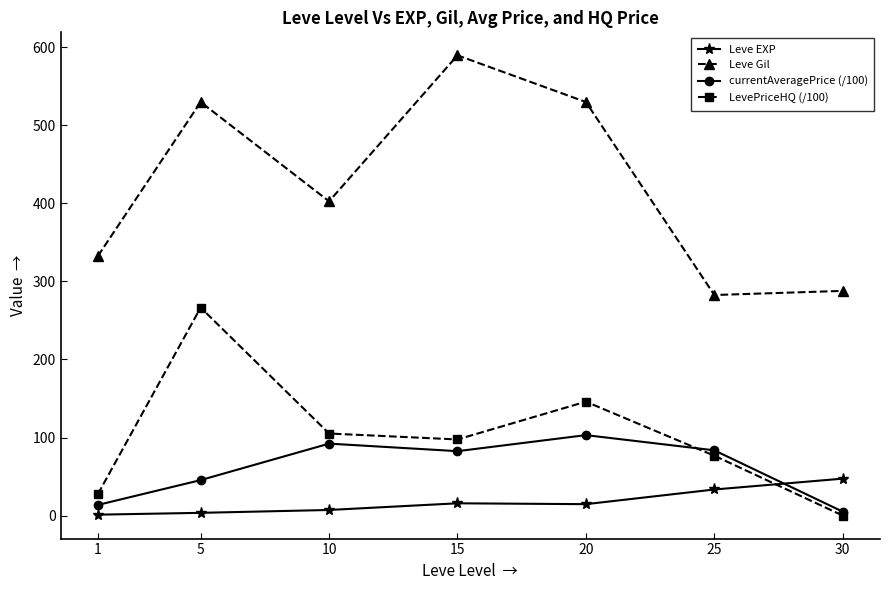

True or false: currentAveragePrice (/100) has more than 0 interior local peaks.

True